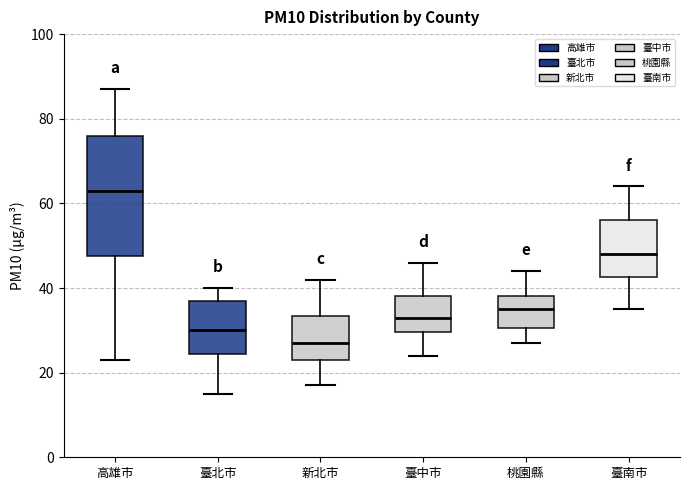

Where does the lower whisker of the box for 臺北市 end on the y-axis? The values are not printed on the chart, so give them approximately, as read against the axis.

16